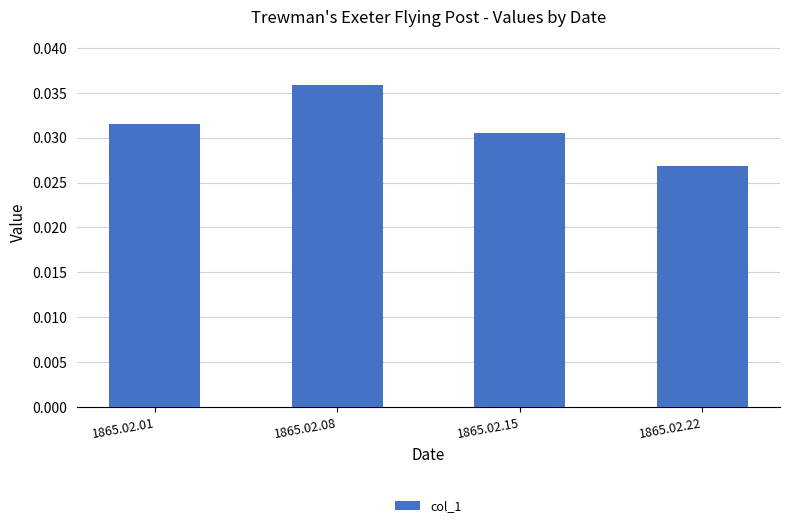

List the labels in order of value, smallest first.

1865.02.22, 1865.02.15, 1865.02.01, 1865.02.08